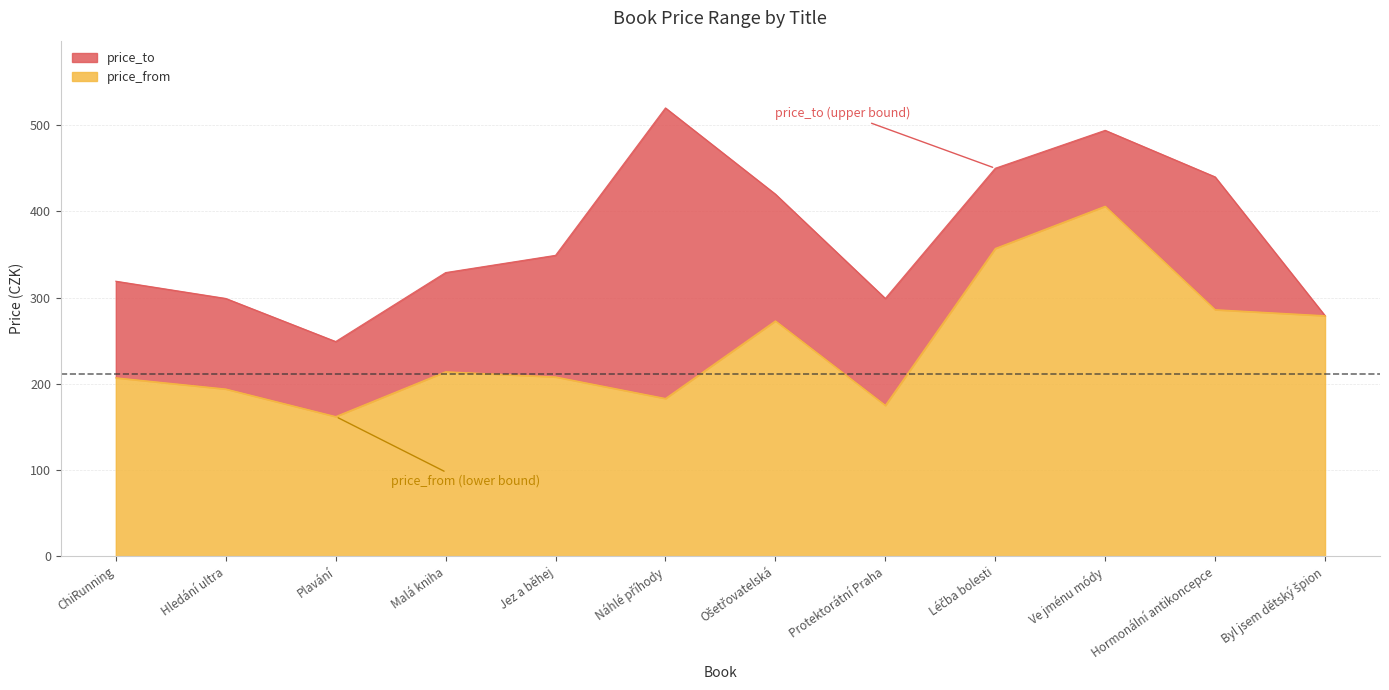

Does the chart display data point markers on the line(s)?

No